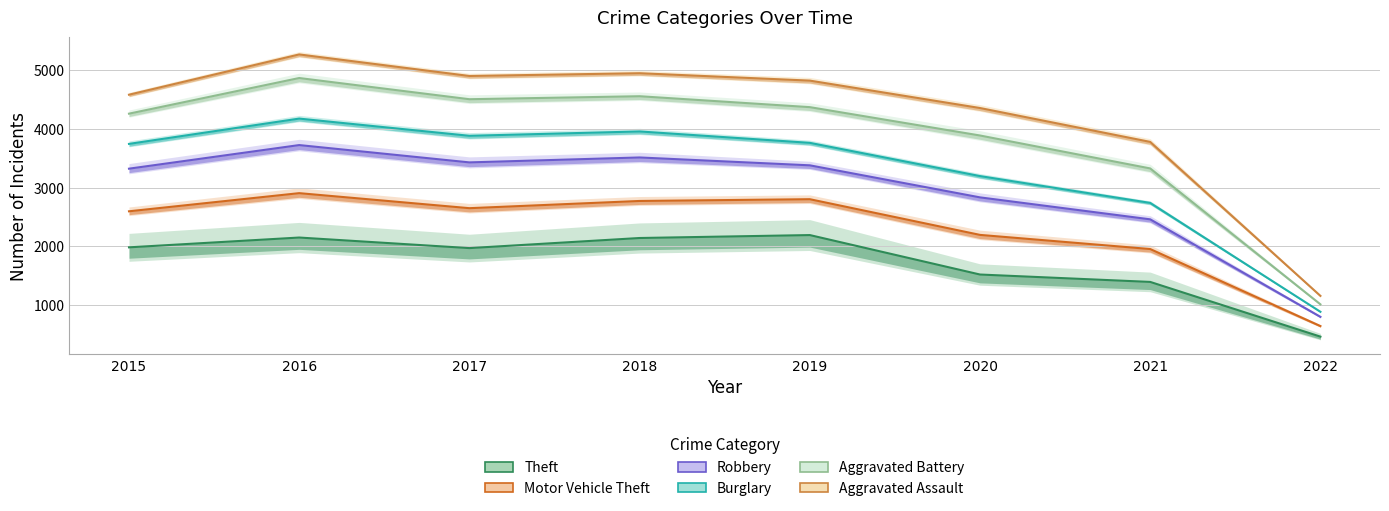

At how many categories does at least one series exceed 3694?

7